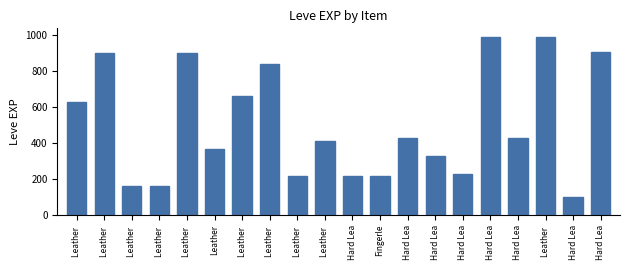

How many bars are there in total?

20